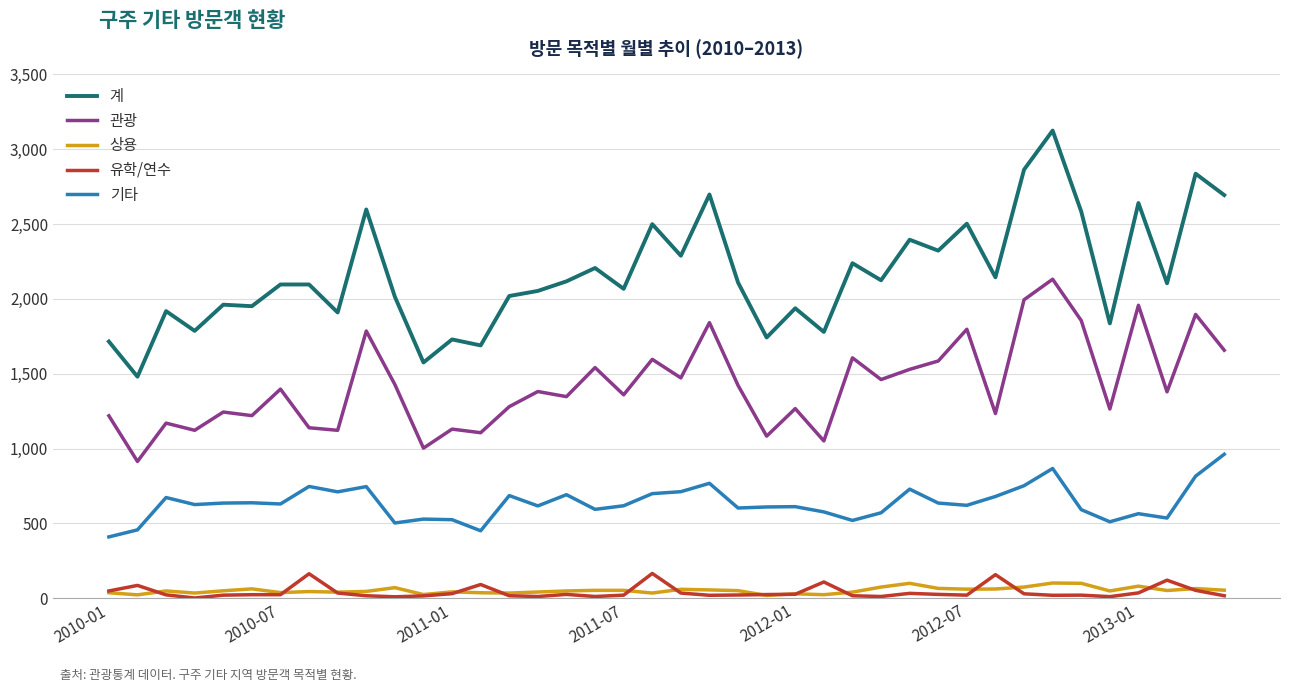

What is the average value of the 상용 series?

52